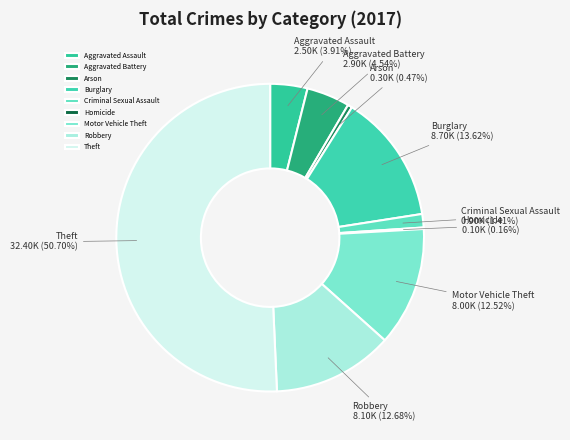

To the nearest percent, what is the average slice percentage?

11%